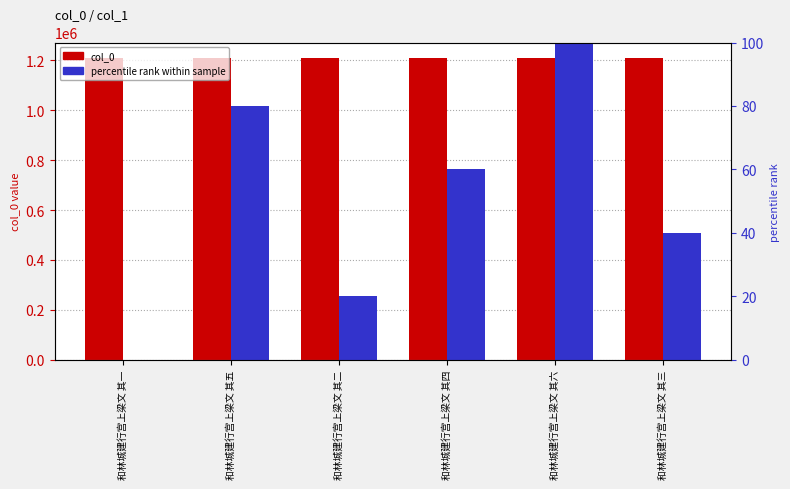

The col_0 series shows 1209999 at 和林城建行宫上梁文 其一. True or false?

True